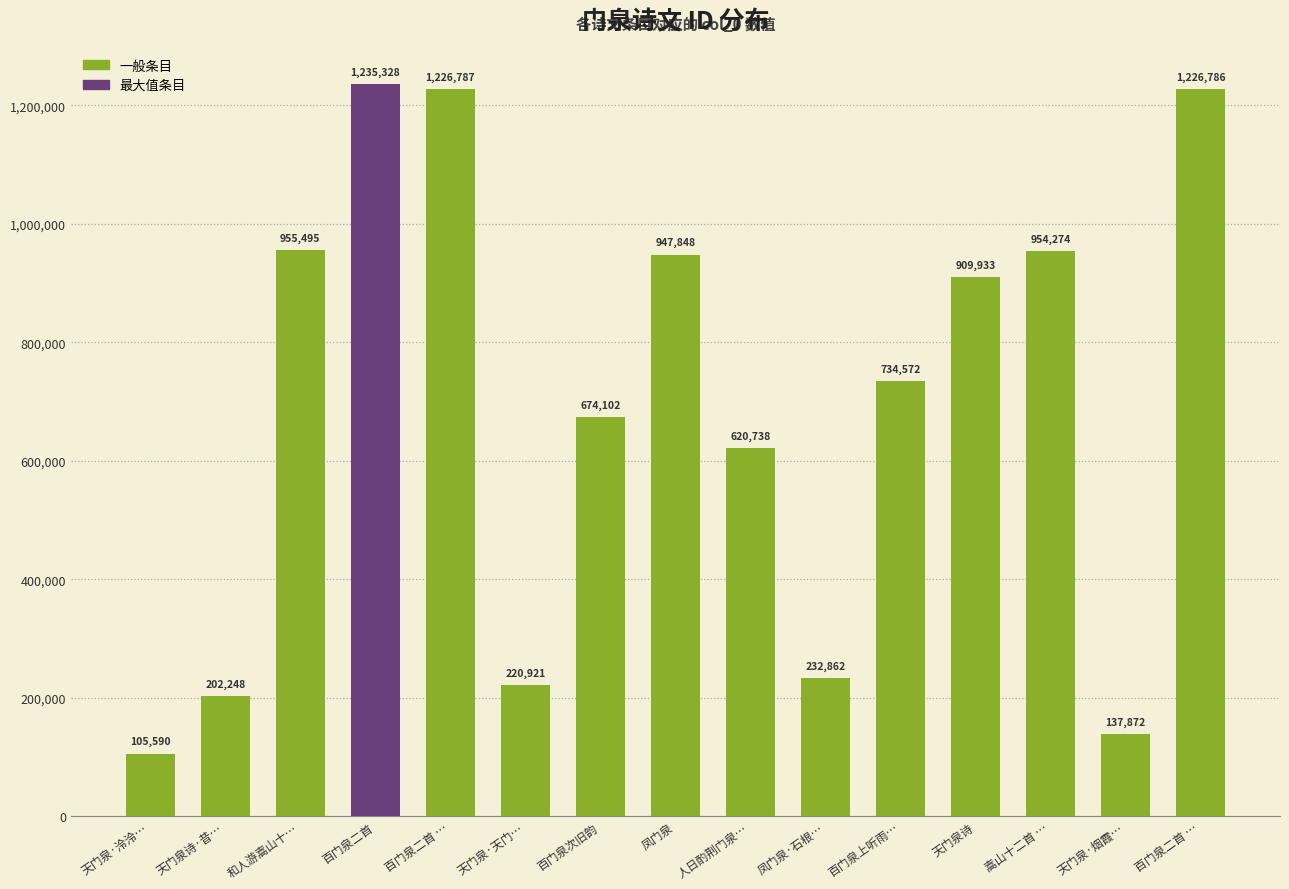

Where does the data first go above 734572?

和人游嵩山十…